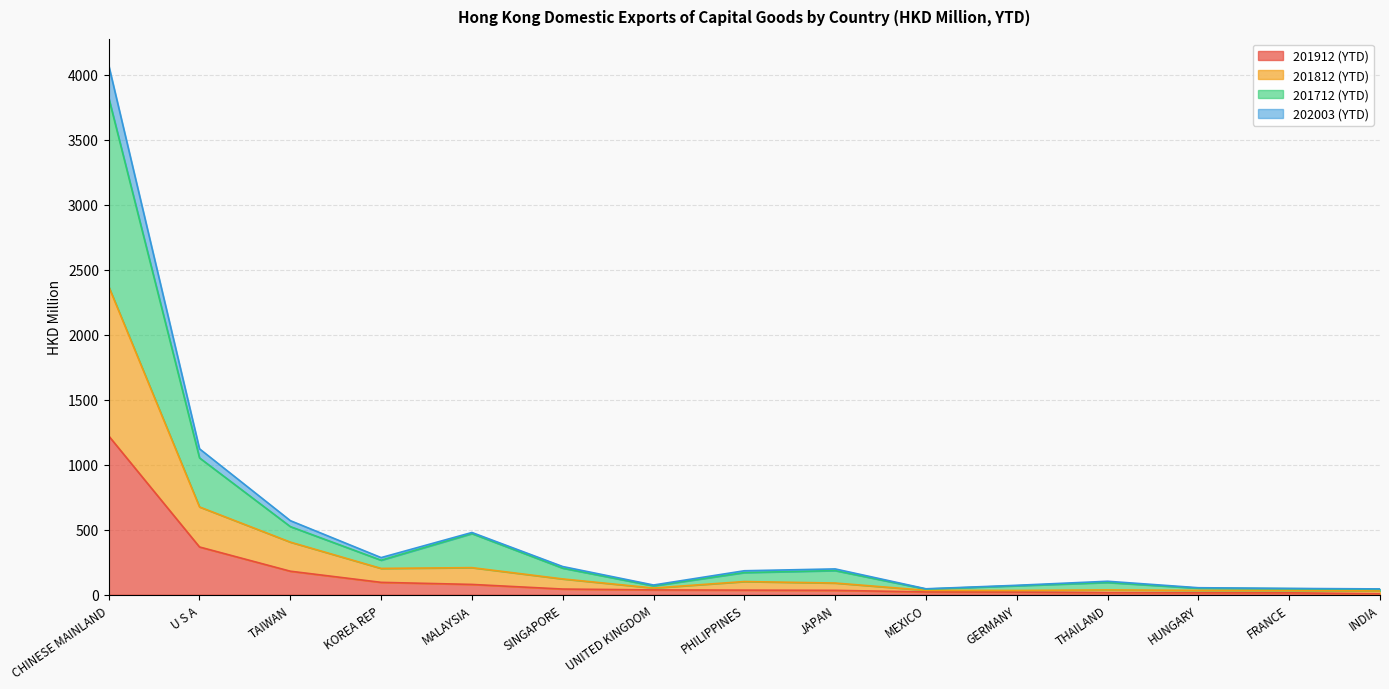

What are all the series names shown in the legend?

201912 (YTD), 201812 (YTD), 201712 (YTD), 202003 (YTD)